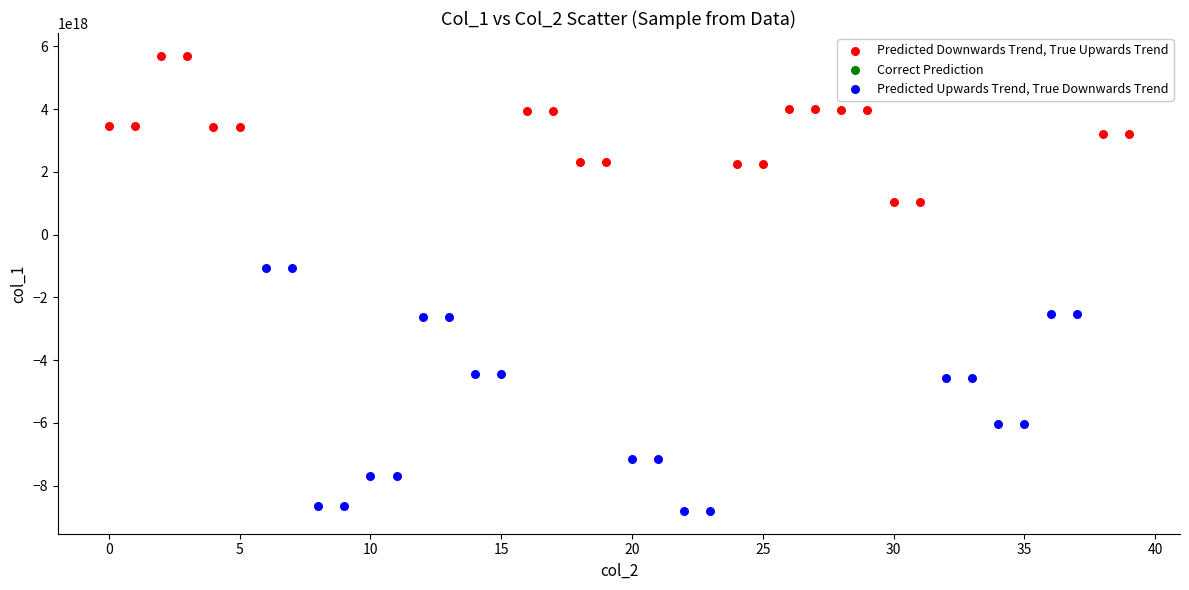

Which series has the widest spread of Y values?

Predicted Upwards Trend, True Downwards Trend